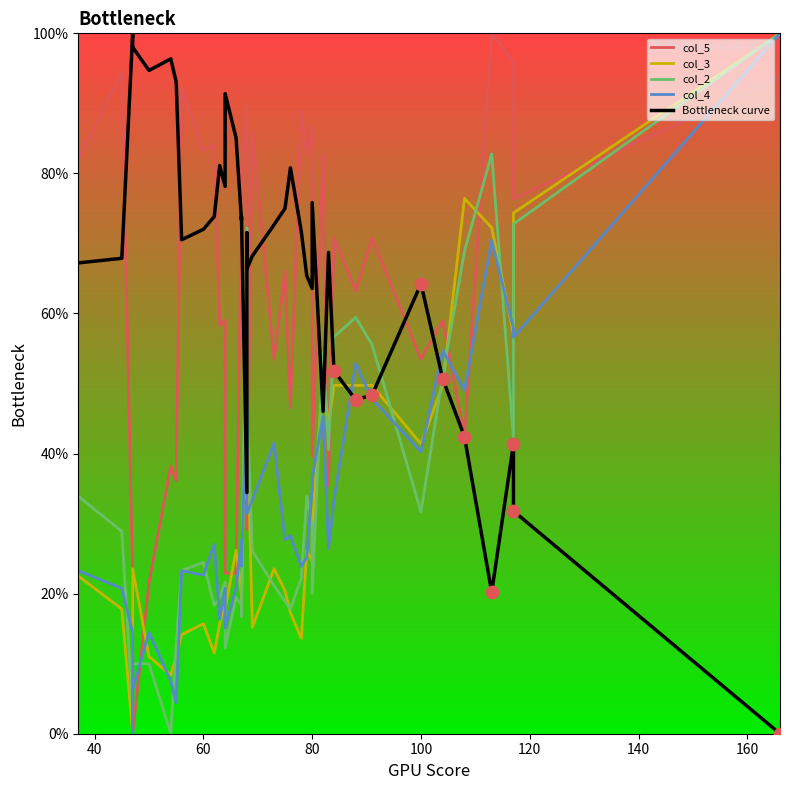

Which series contains the lowest Y value?

col_5